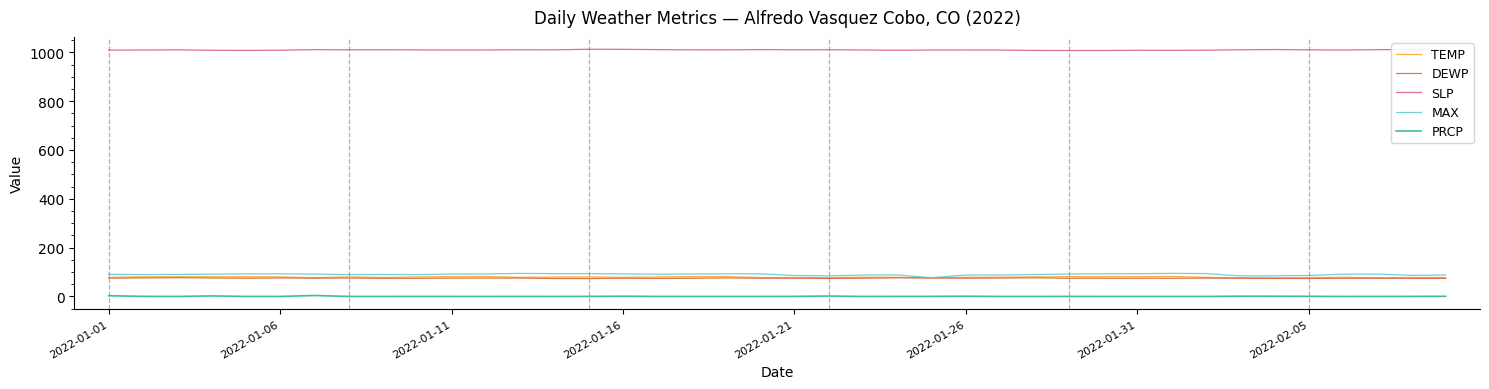

True or false: PRCP and TEMP cross at least once.

False